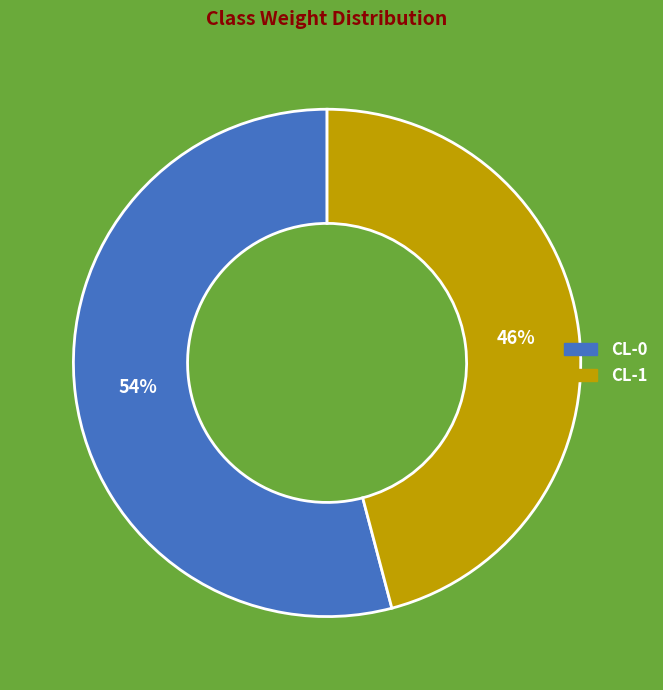

What is the majority slice?

CL-0